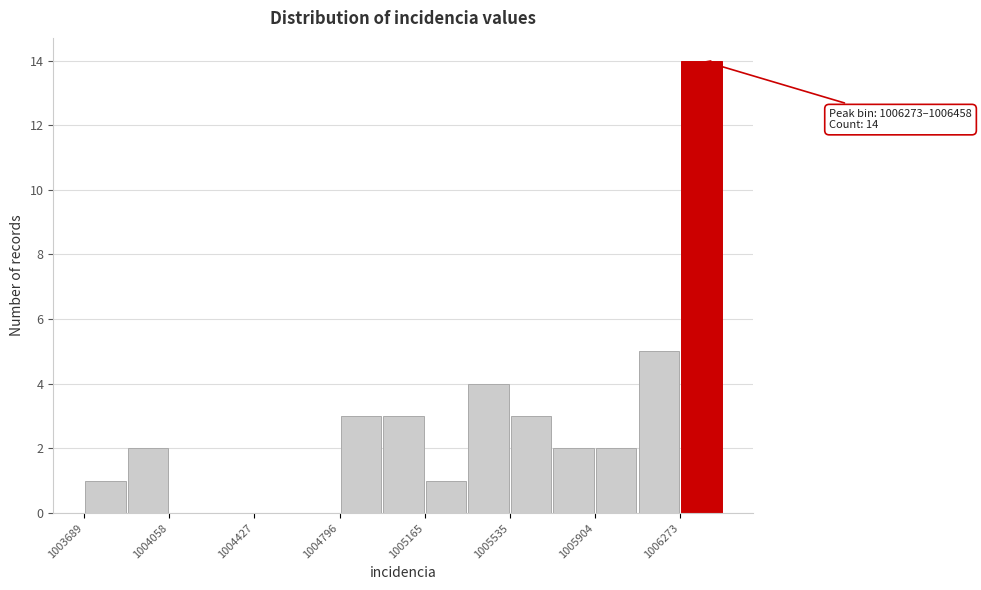

Read against the x-axis, roughly where is the centre of the tallest bar?

1006350